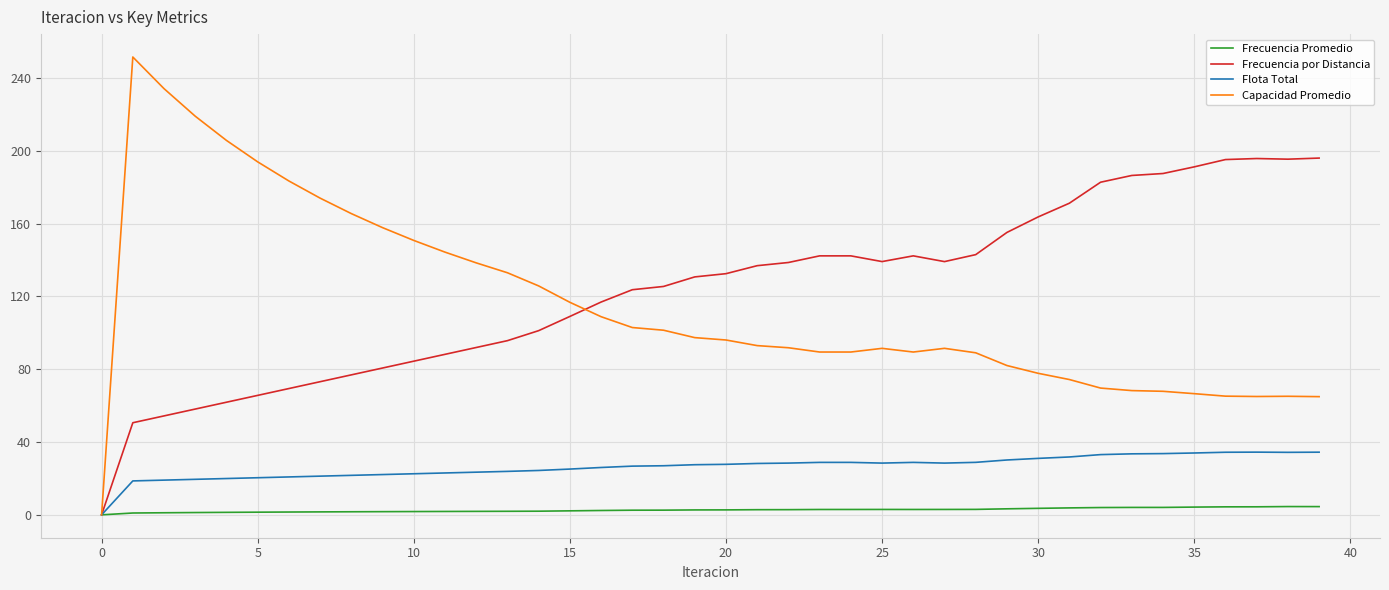

Does the chart have visible grid lines?

Yes